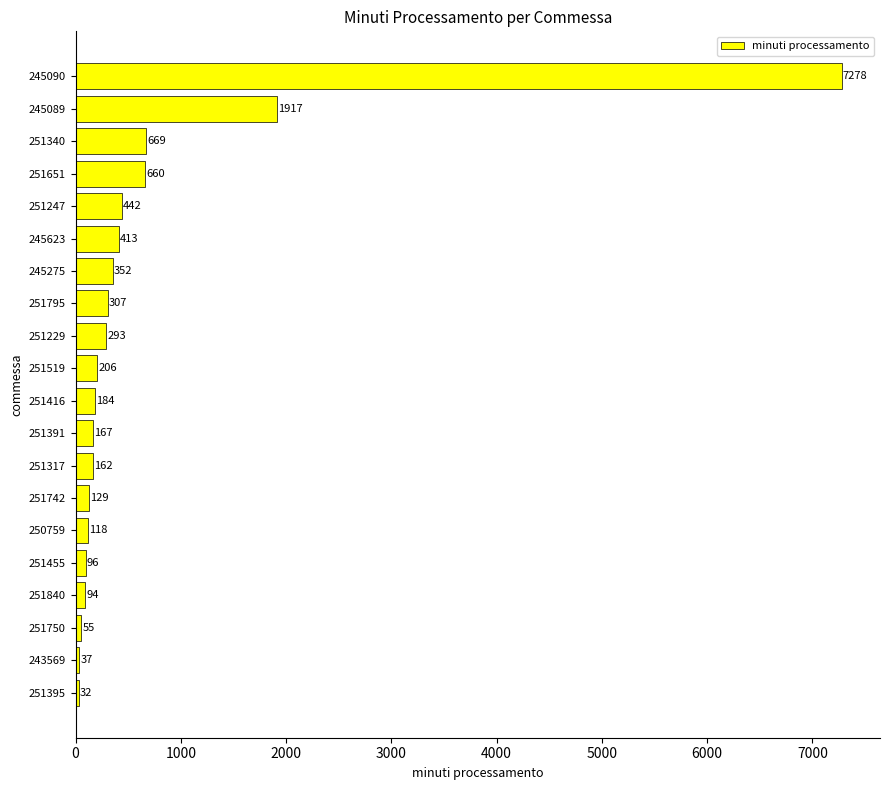

True or false: the data shows 412.8 at 245623.

True